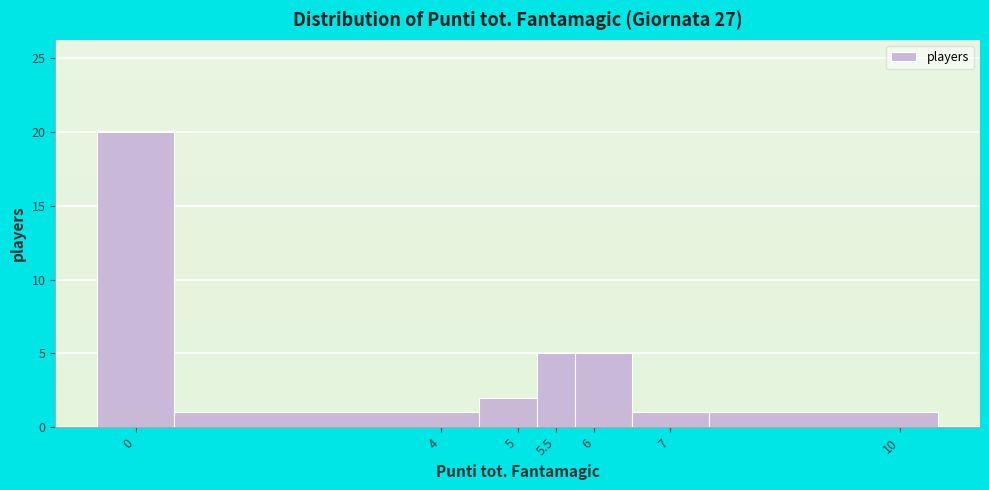

Over which range of the x-axis is the bar tallest?

-0.50 to 0.50